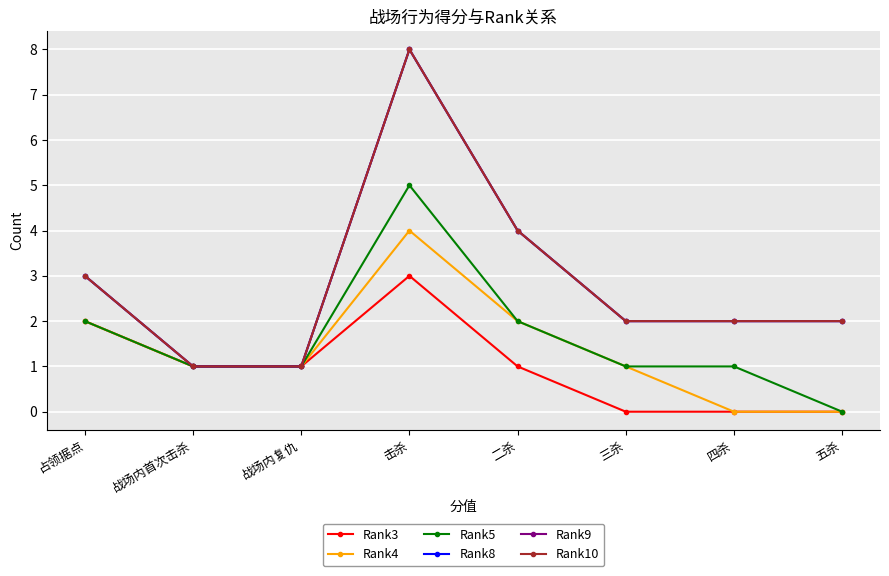

Does the chart have visible grid lines?

Yes